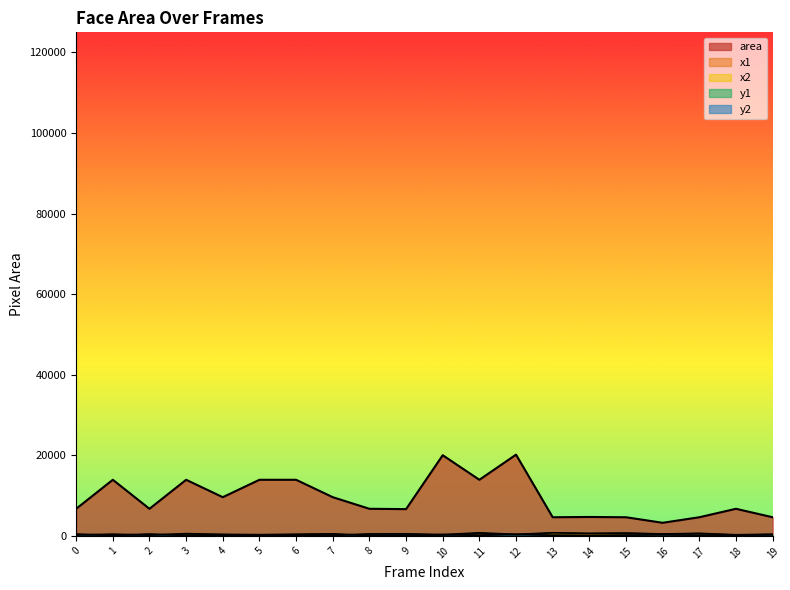

True or false: the data has more than 1 interior local peaks.

True